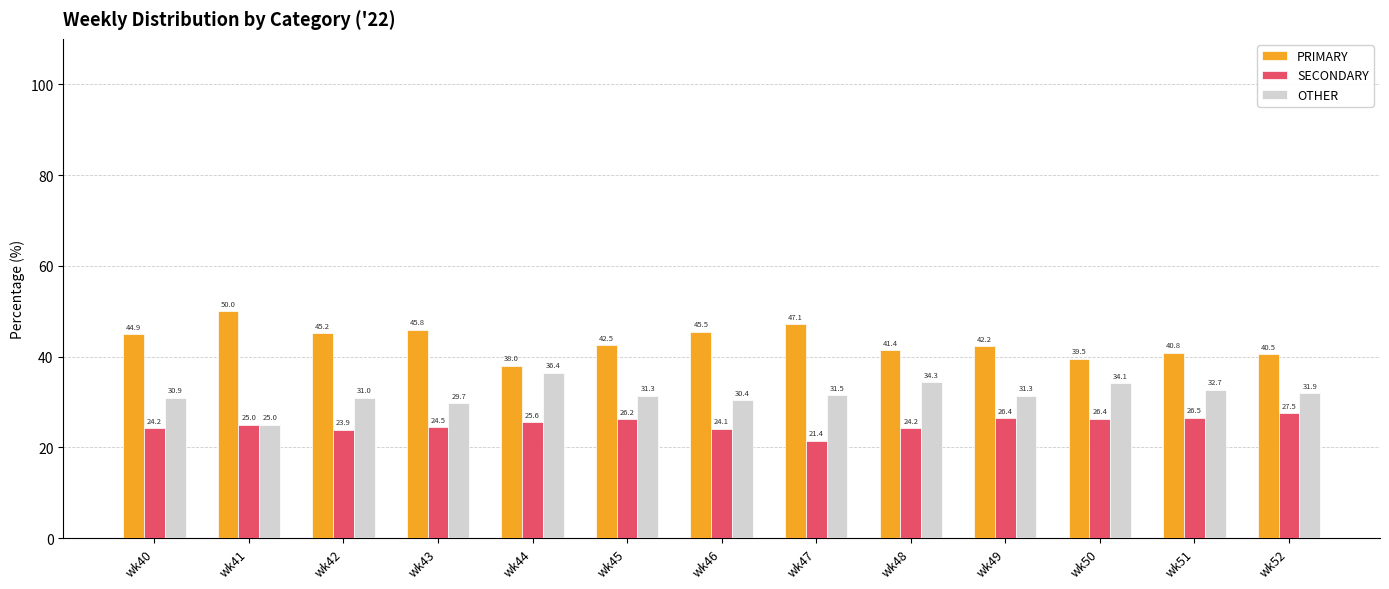

What is the approximate value of PRIMARY at wk49?

42.2